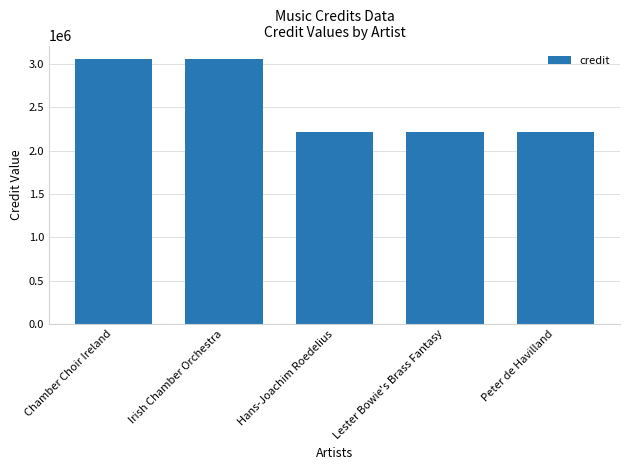

What is the sum of the values at Hans-Joachim Roedelius and Peter de Havilland?

4422506